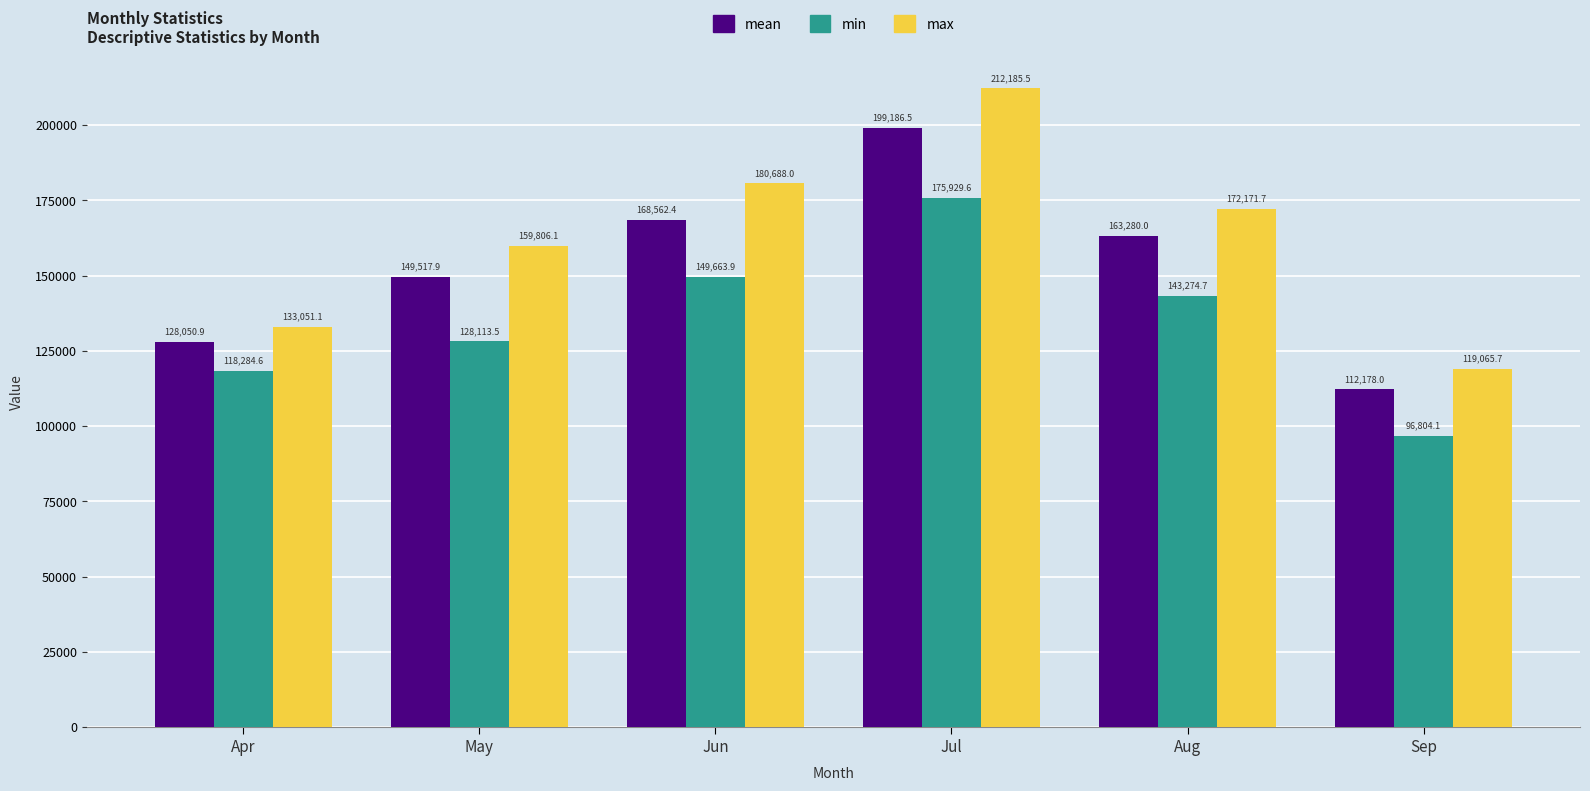

How many bars are there in each group?

3